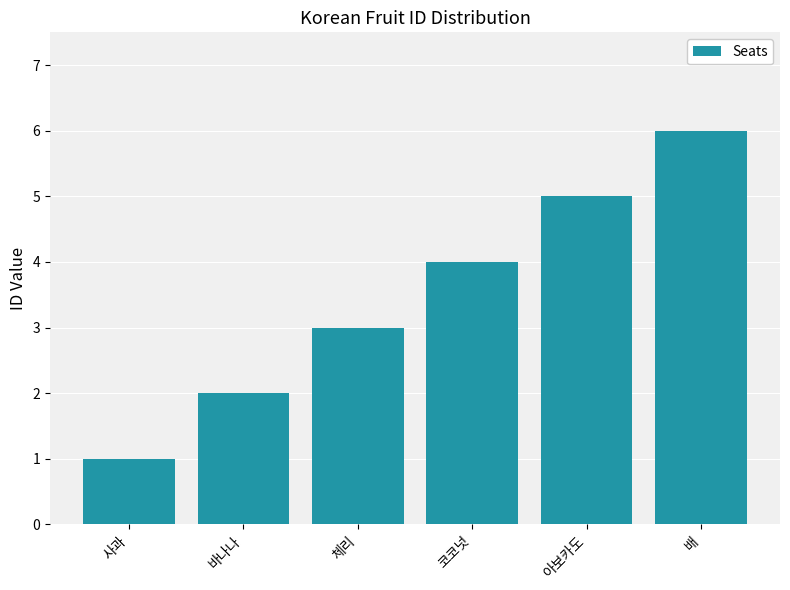

How many series are shown in this chart?

1